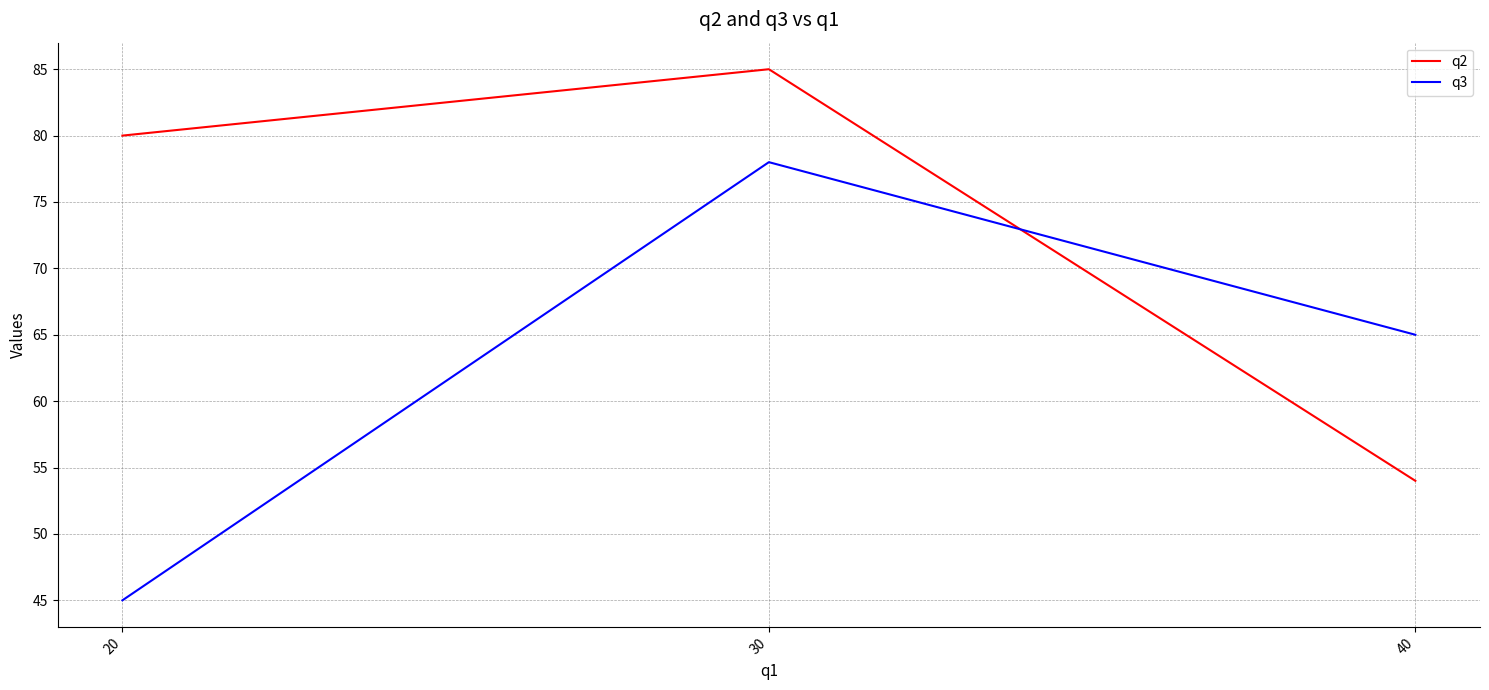

At which category is the sum across all series the highest?

30